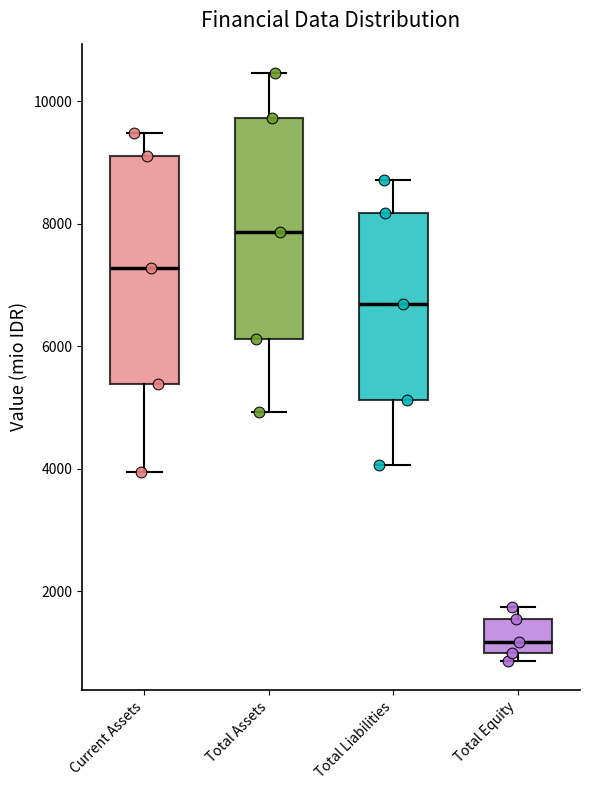

Reading left to right, transcribe this box plot: for each box, give where its median line is, the range the box spans, and where its two whiskers end, as read against the y-axis. The values are not printed on the chart, so give them approximately, as read against the axis.

Current Assets: median 7200, box 5400 to 9000, whiskers 4000 to 9400
Total Assets: median 7800, box 6200 to 9800, whiskers 5000 to 10400
Total Liabilities: median 6600, box 5200 to 8200, whiskers 4000 to 8800
Total Equity: median 1200, box 1000 to 1600, whiskers 800 to 1800